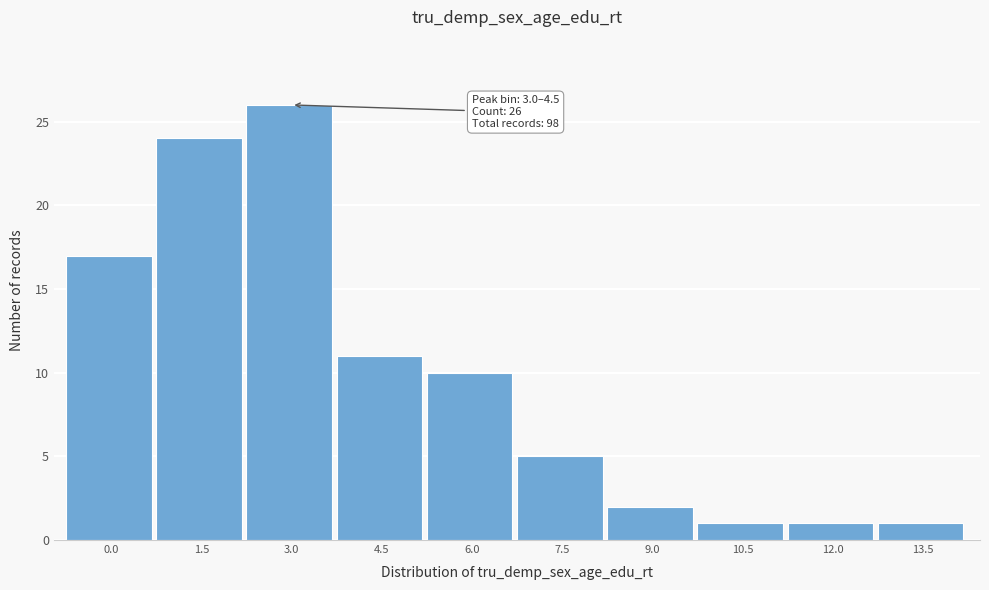

Reading right to left, list all the values displayed in this chart.

13.5=1	12.0=1	10.5=1	9.0=2	7.5=5	6.0=10	4.5=11	3.0=26	1.5=24	0.0=17